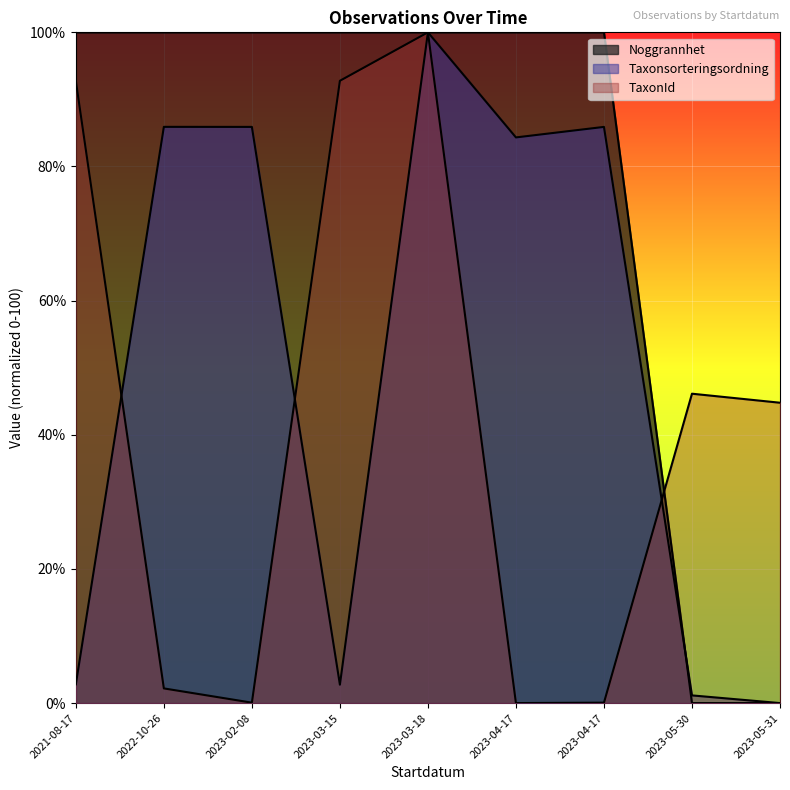

Does the chart display data point markers on the line(s)?

No